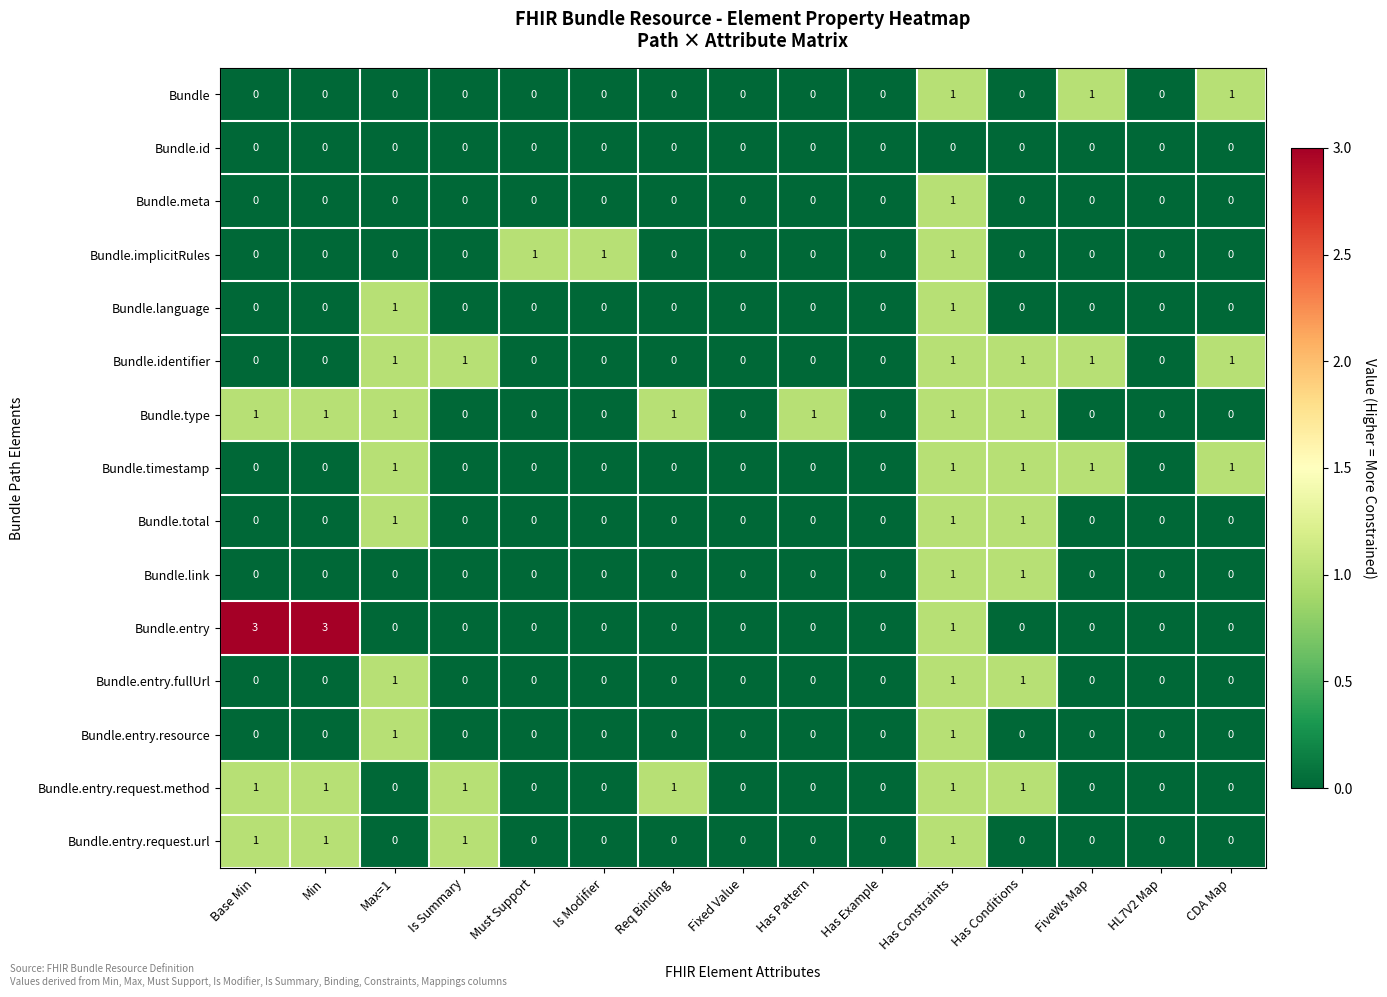

What is the sum of all Bundle.timestamp values?

5